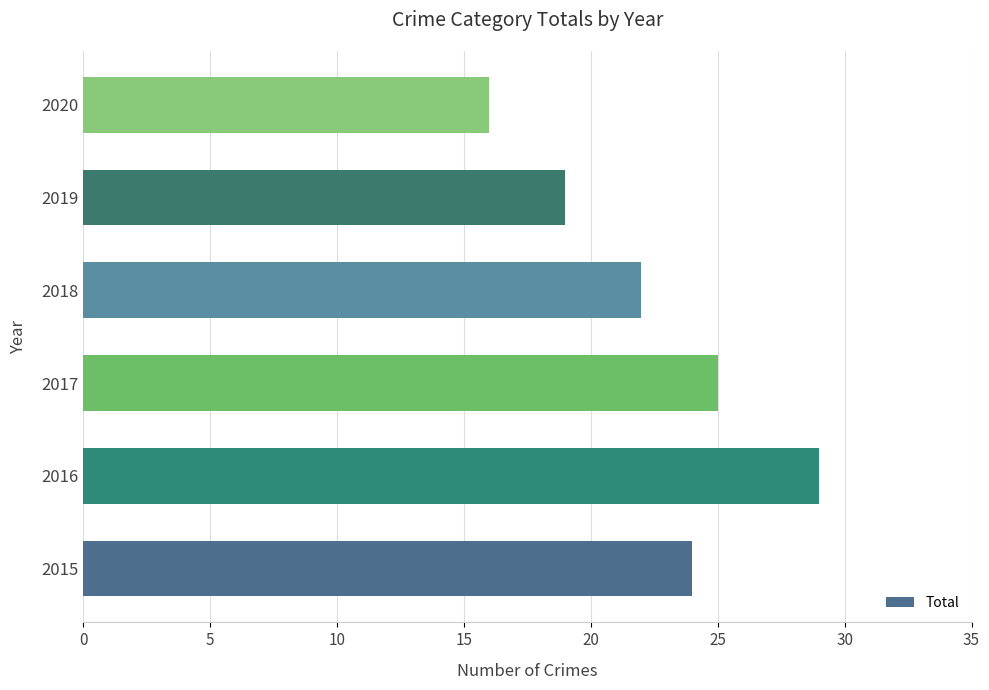

Reading bottom to top, list all the values displayed in this chart.

24	29	25	22	19	16